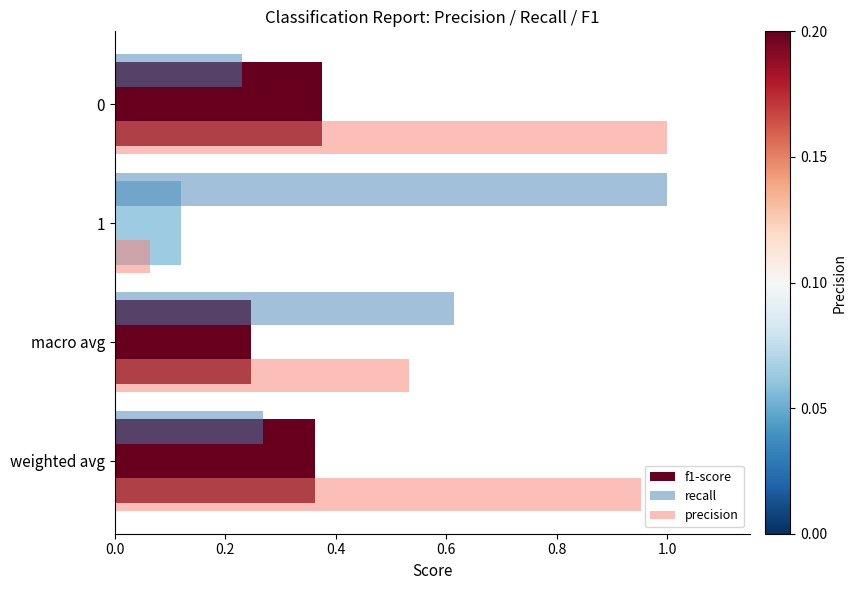

Where is precision nearest to the value 0?

1